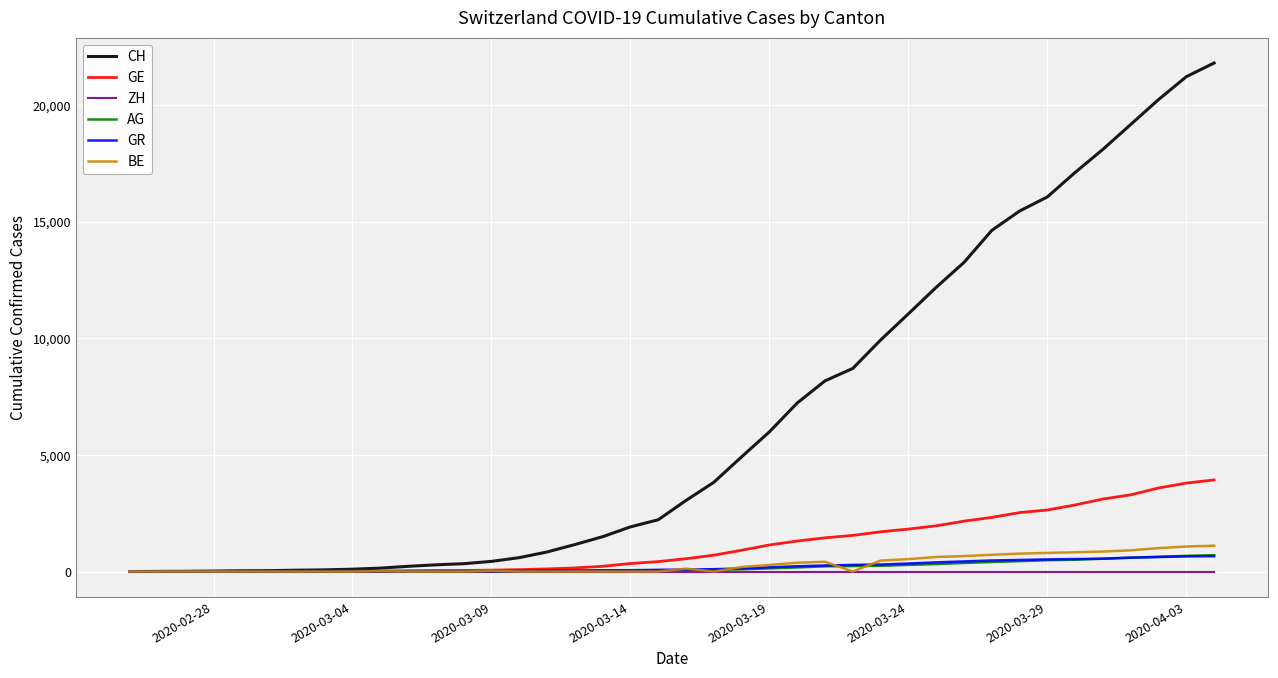

At how many categories does at least one series exceed 17932?

5